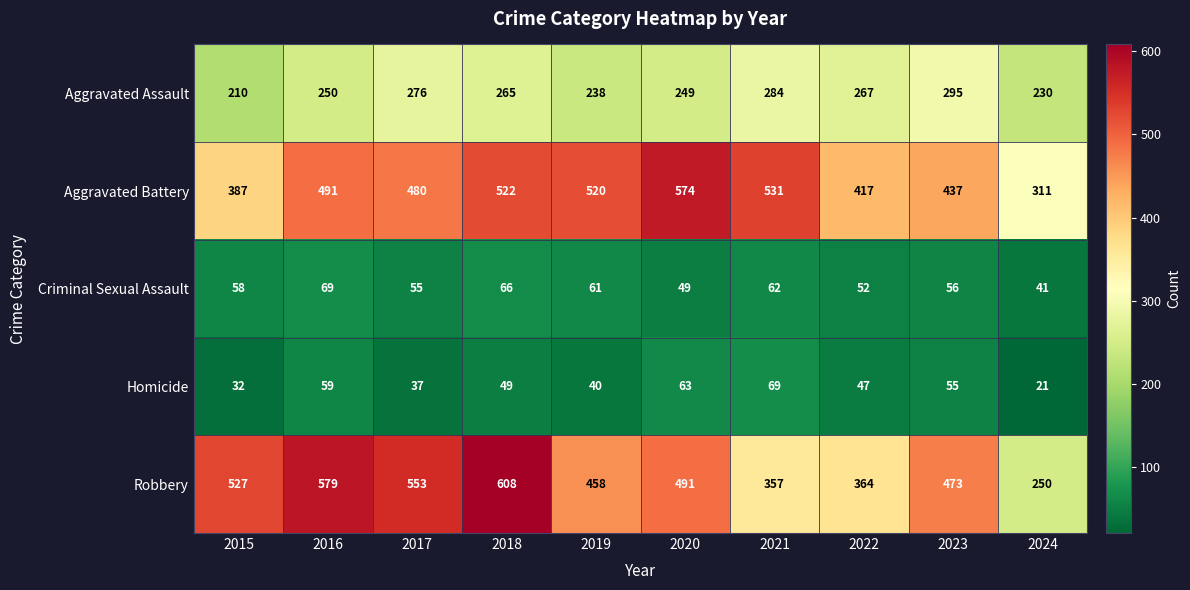

The value of Criminal Sexual Assault at 2024 is 41. True or false?

True